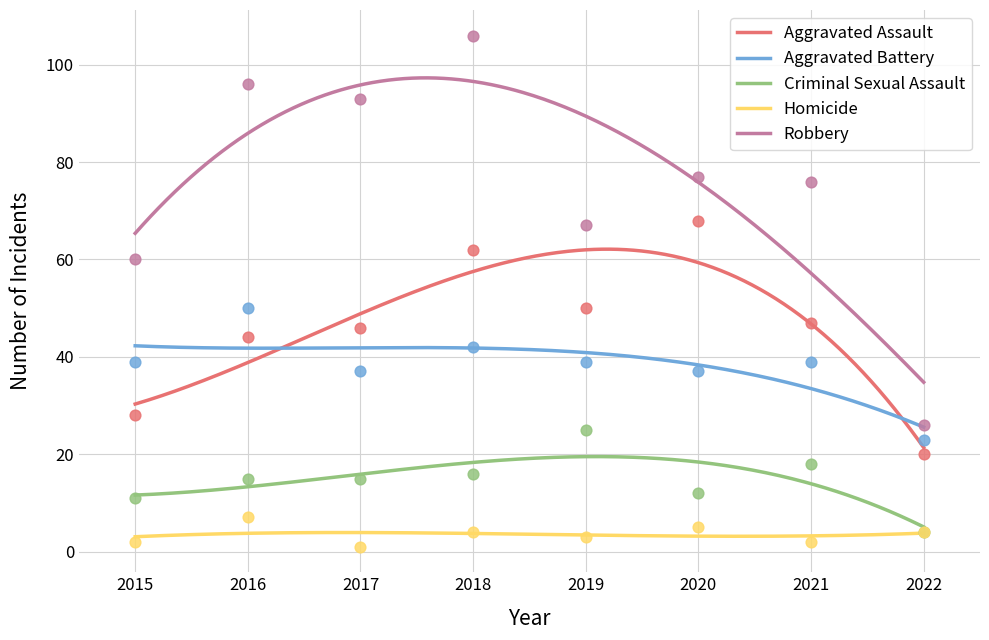

Which series has the largest total across all categories?

Robbery